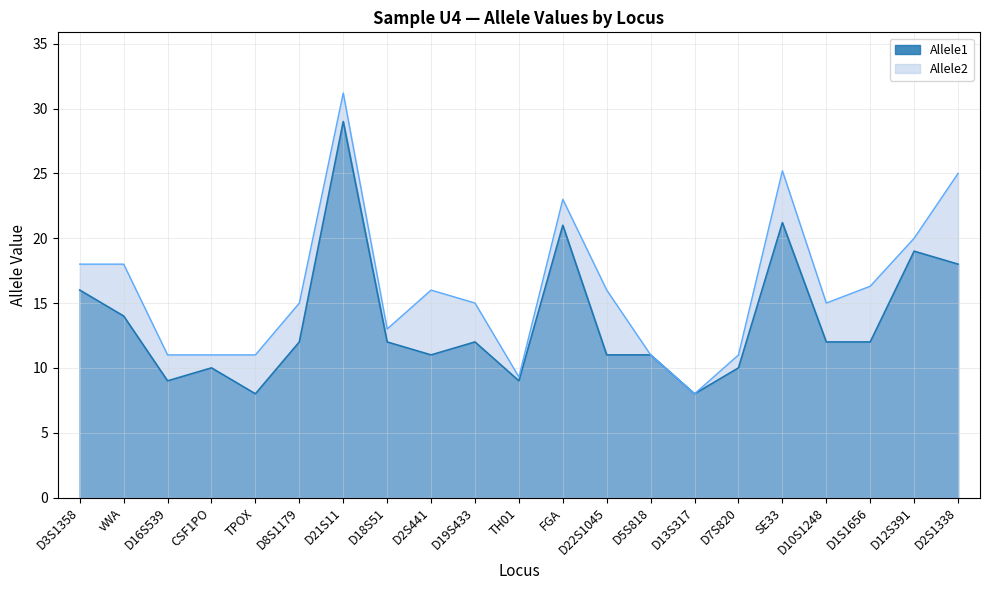

True or false: Allele2 has more than 2 interior local peaks.

True